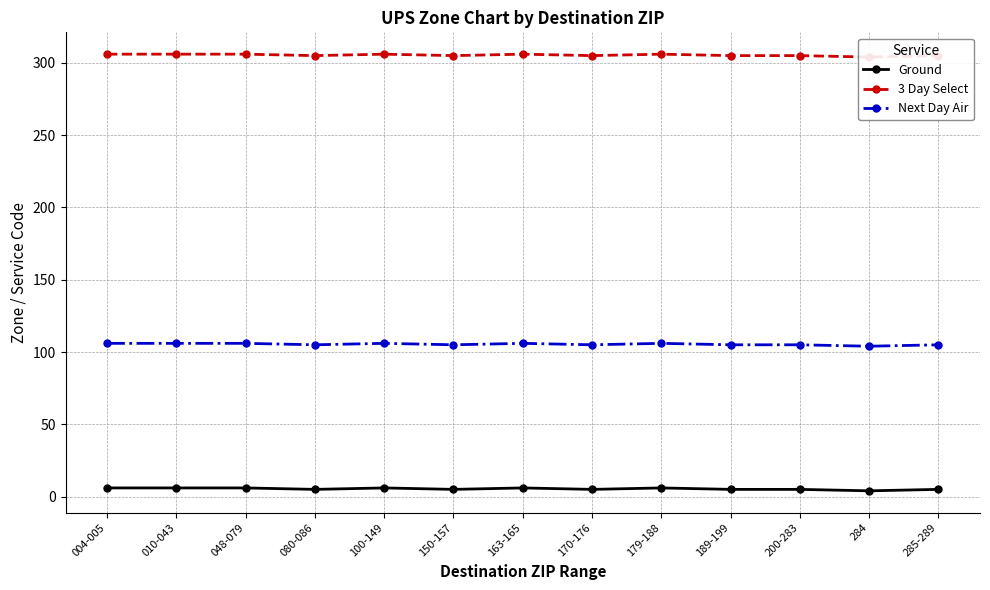

Reading left to right, extract all data points from this chart.

Ground: 004-005=6	010-043=6	048-079=6	080-086=5	100-149=6	150-157=5	163-165=6	170-176=5	179-188=6	189-199=5	200-283=5	284=4	285-289=5
3 Day Select: 004-005=306	010-043=306	048-079=306	080-086=305	100-149=306	150-157=305	163-165=306	170-176=305	179-188=306	189-199=305	200-283=305	284=304	285-289=305
Next Day Air: 004-005=106	010-043=106	048-079=106	080-086=105	100-149=106	150-157=105	163-165=106	170-176=105	179-188=106	189-199=105	200-283=105	284=104	285-289=105